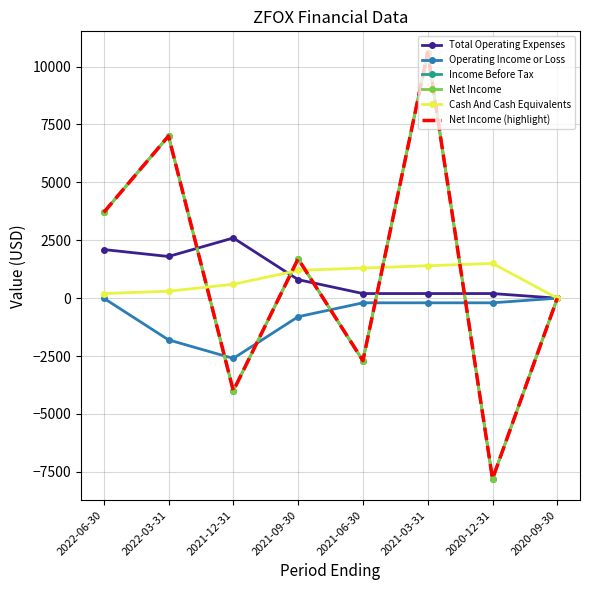

Where is Total Operating Expenses nearest to the value 1300?

2022-03-31